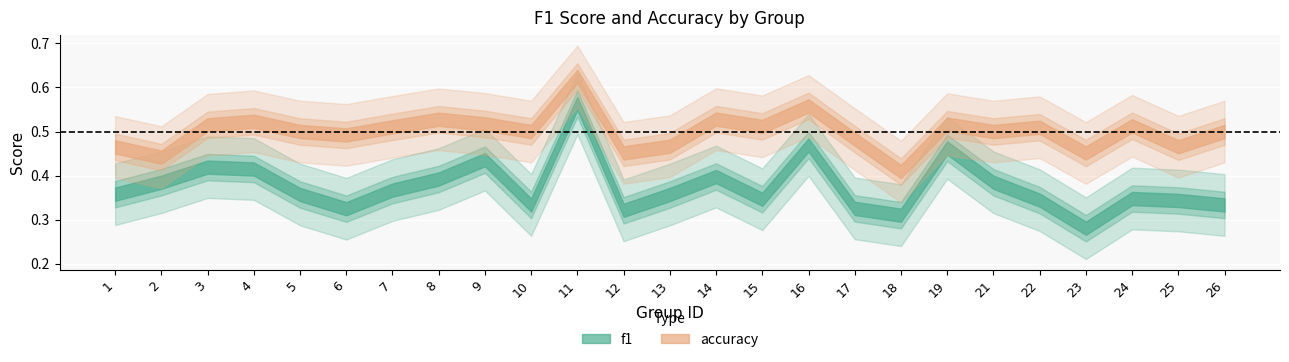

How many lines are shown in the chart?

2